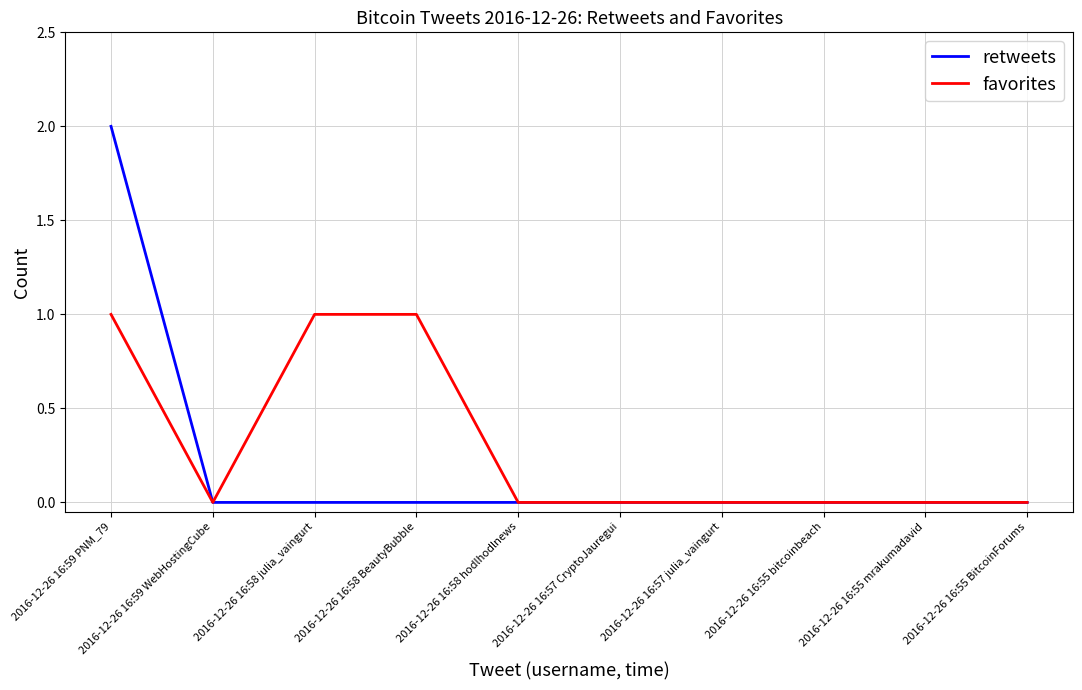

At which label does retweets reach its peak?

2016-12-26 16:59 PNM_79